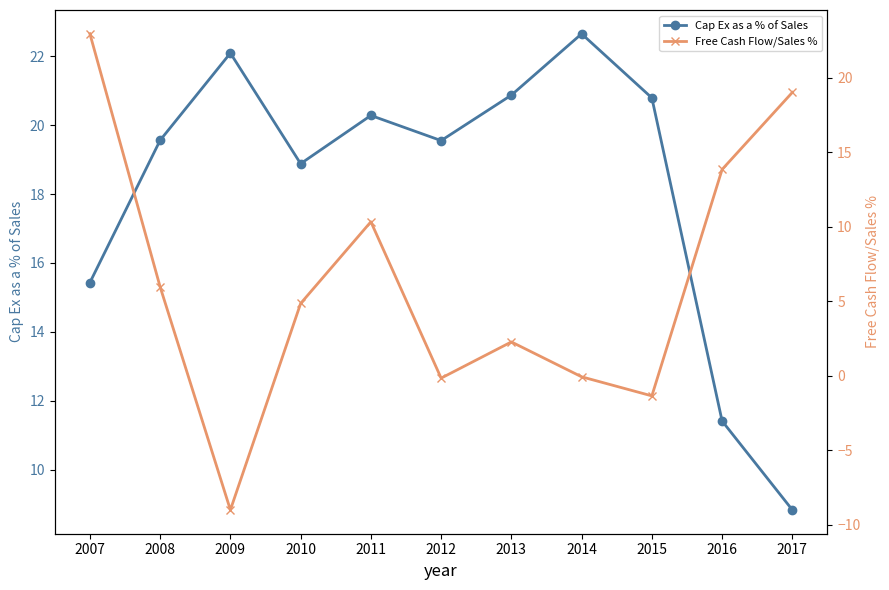

Where does the Cap Ex as a % of Sales series first go above 19?

2008